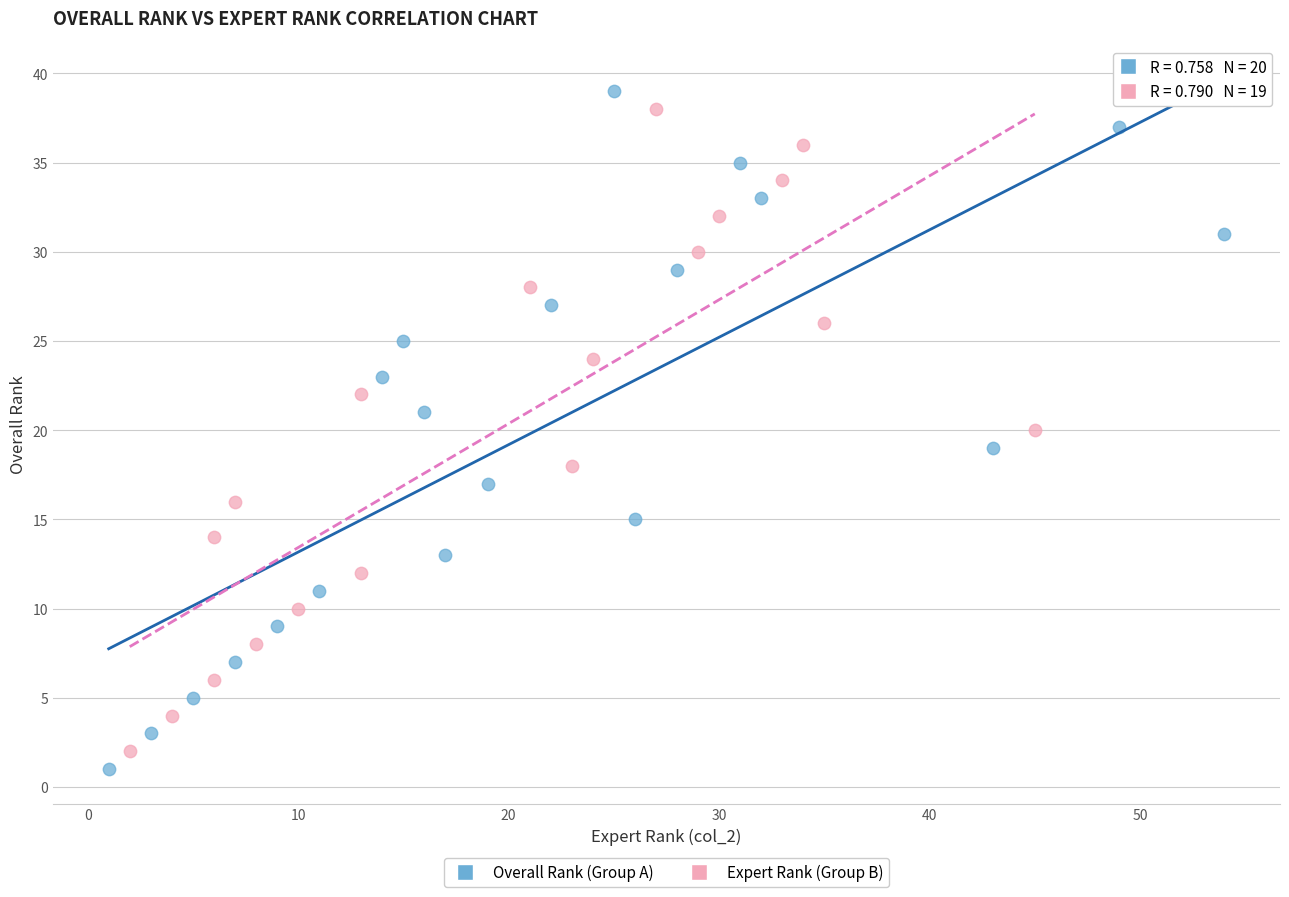

Which series has the largest Y range (max minus min)?

Overall Rank (Group A)